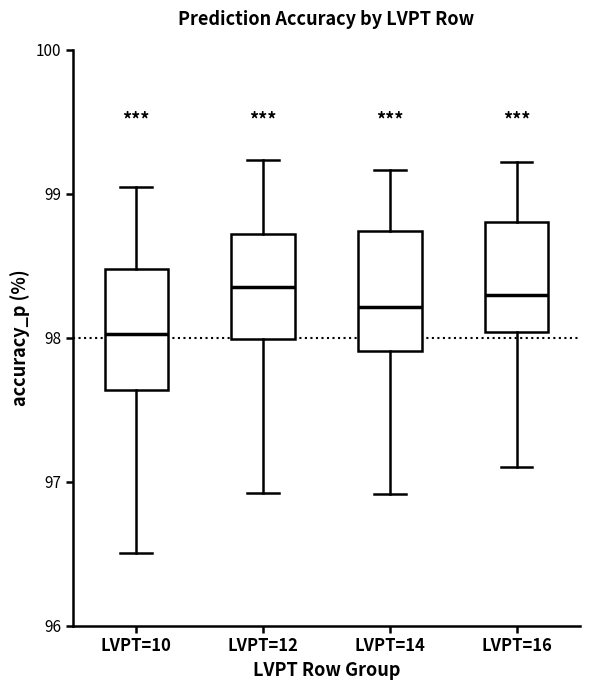

Reading left to right, transcribe this box plot: for each box, give where its median line is, the range the box spans, and where its two whiskers end, as read against the y-axis. The values are not printed on the chart, so give them approximately, as read against the axis.

LVPT=10: median 98.0, box 97.6 to 98.5, whiskers 96.5 to 99.0
LVPT=12: median 98.4, box 98.0 to 98.7, whiskers 96.9 to 99.2
LVPT=14: median 98.2, box 97.9 to 98.7, whiskers 96.9 to 99.2
LVPT=16: median 98.3, box 98.0 to 98.8, whiskers 97.1 to 99.2